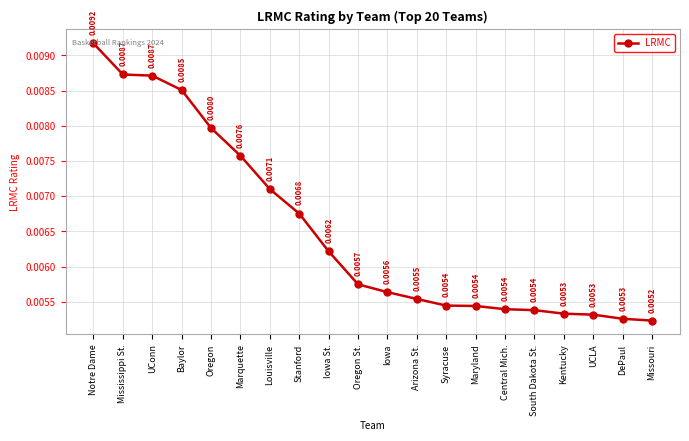

What is the label of the 2nd point from the left?

Mississippi St.